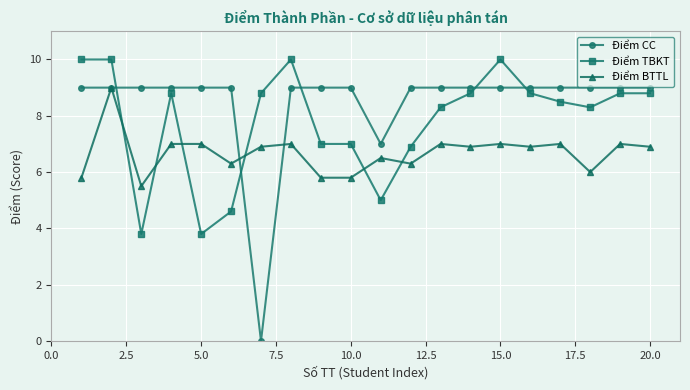

What is the difference between the second highest and minimum values in the Điểm CC series?

9.0